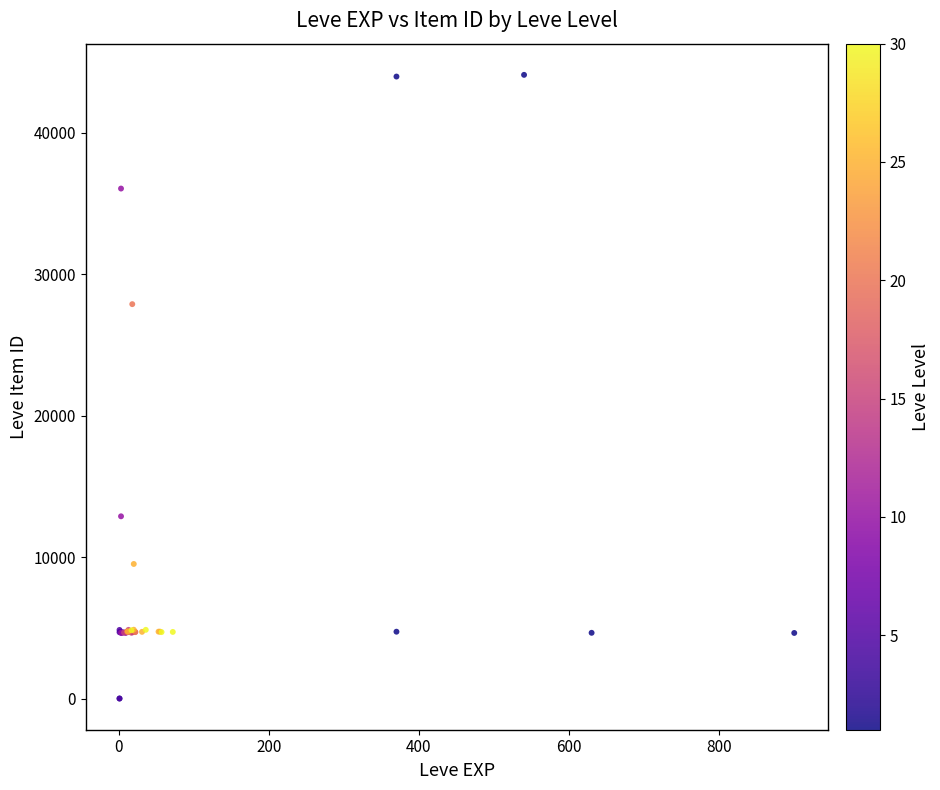

What Y value in the scatter plot is closest to 22048?

27884